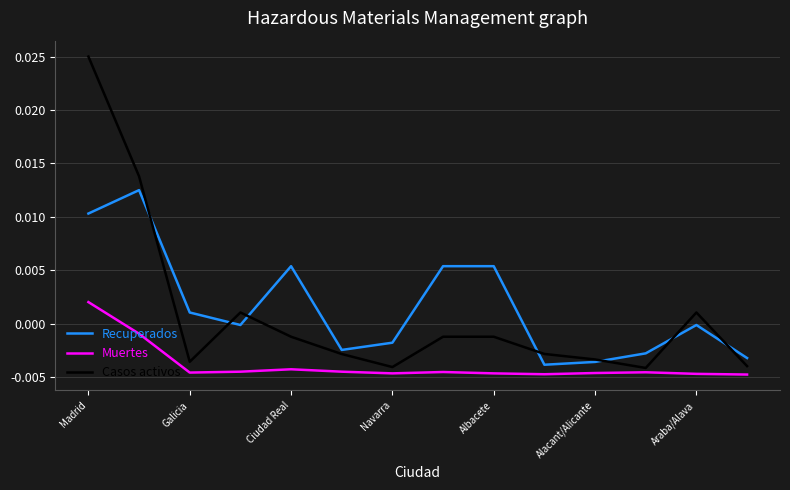

List the series in order of their peak value, highest first.

Casos activos, Recuperados, Muertes